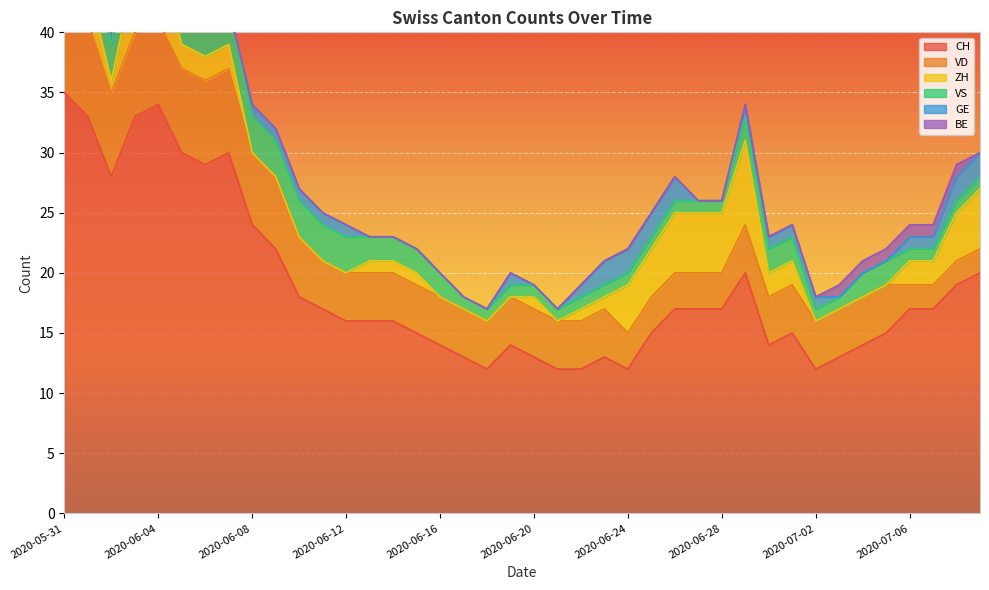

True or false: CH and ZH intersect in this chart.

False